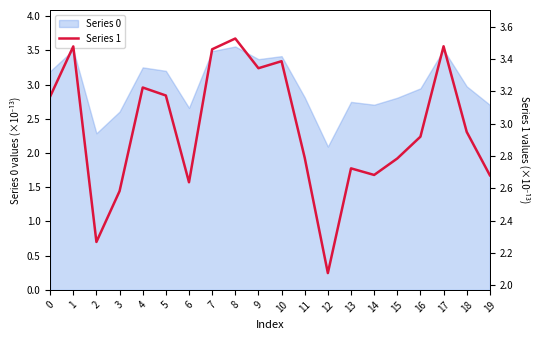

How many points are higher than both their immediate neighbors (excluding endpoints)?

6